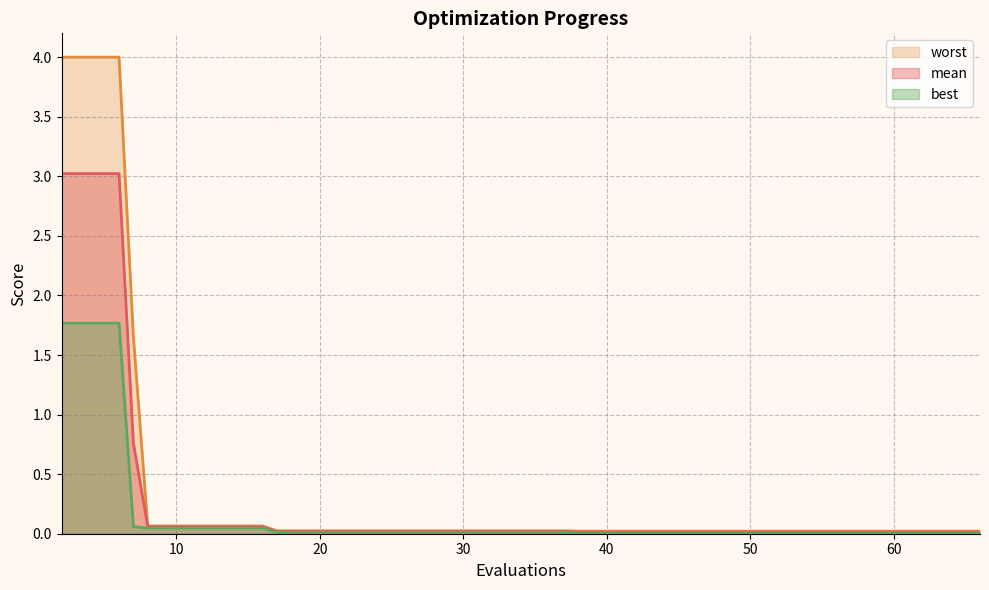

True or false: mean and best cross at least once.

False